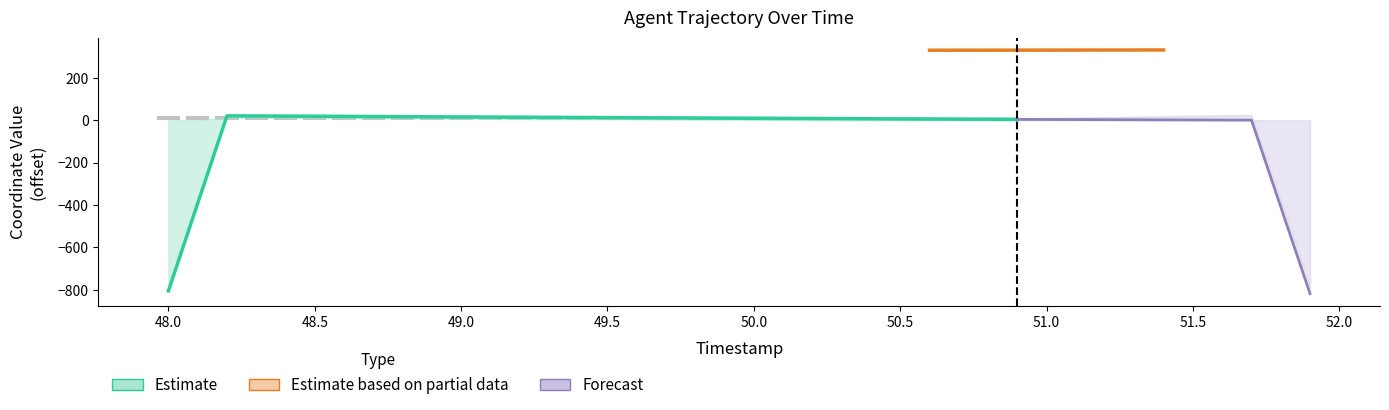

What is the change in value from 48.5 to 49.0?

-3.2